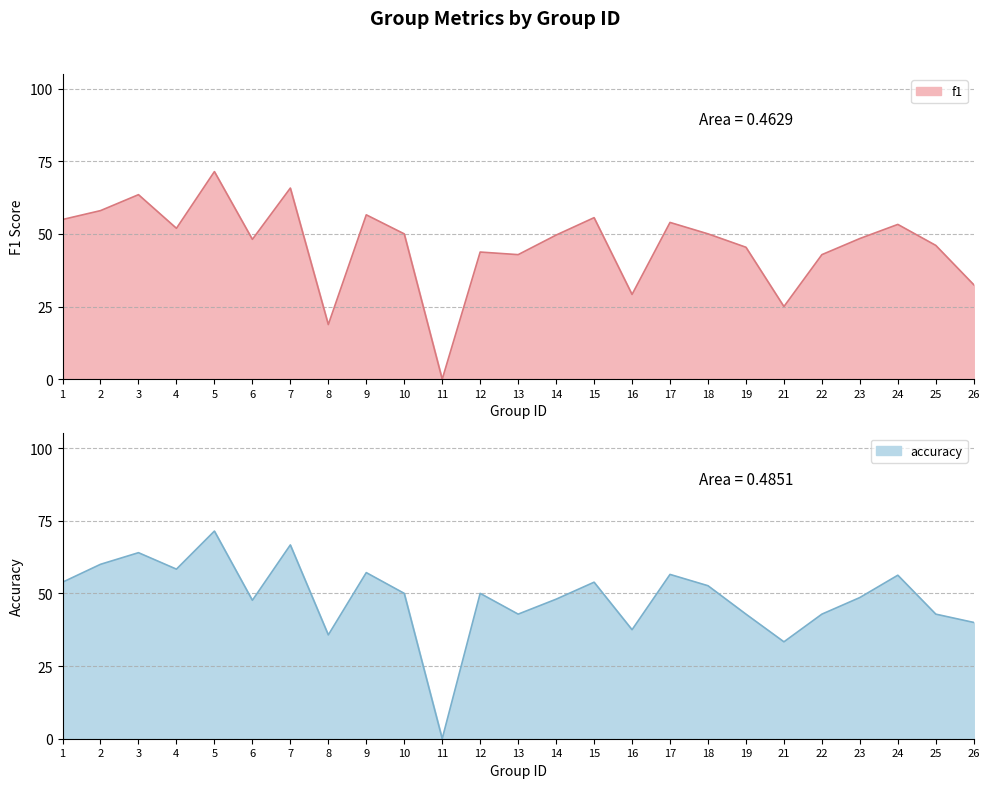

How many distinct data groups are displayed?

2